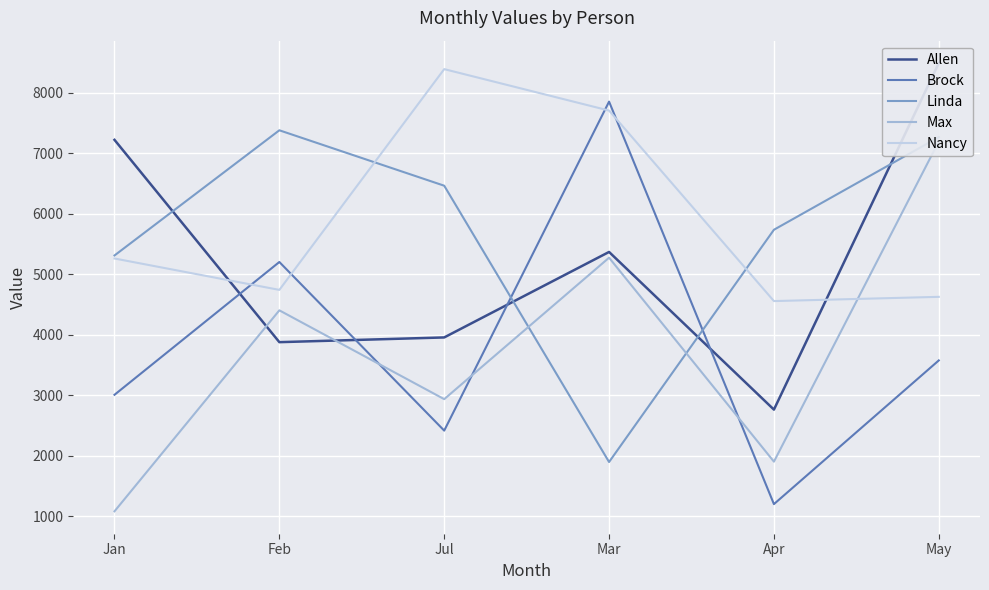

Reading left to right, extract all data points from this chart.

Allen: Jan=7222	Feb=3878	Jul=3956	Mar=5369	Apr=2763	May=8491
Brock: Jan=3008	Feb=5203	Jul=2416	Mar=7854	Apr=1201	May=3576
Linda: Jan=5311	Feb=7380	Jul=6464	Mar=1897	Apr=5736	May=7267
Max: Jan=1082	Feb=4404	Jul=2936	Mar=5274	Apr=1903	May=7196
Nancy: Jan=5261	Feb=4742	Jul=8391	Mar=7706	Apr=4557	May=4627